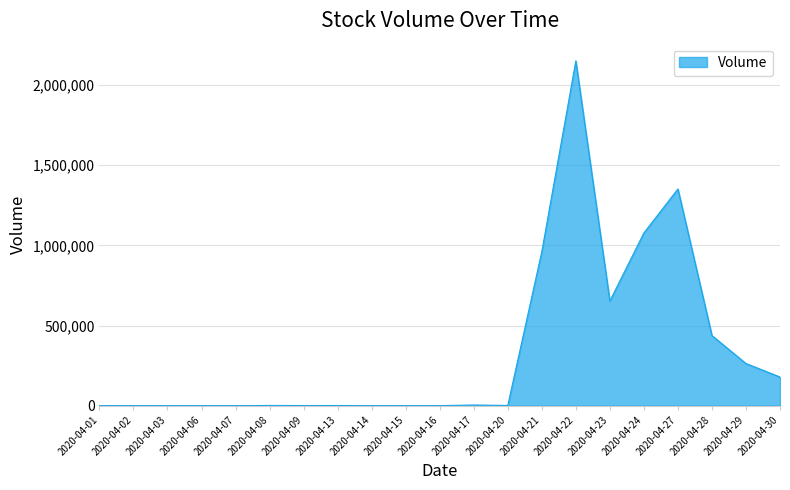

What is the ratio of the value at 2020-04-21 to the value at 2020-04-24?

0.9